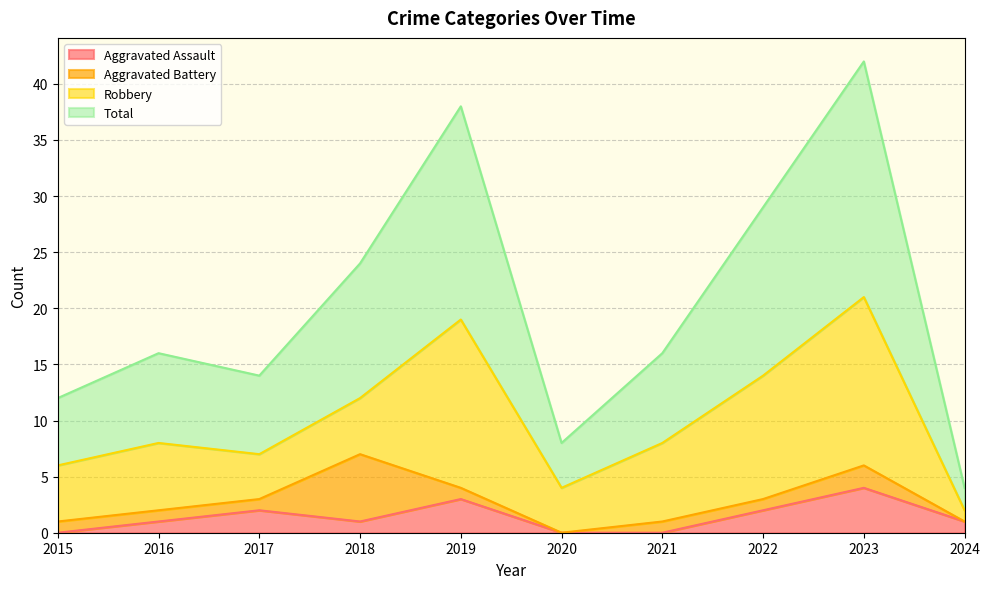

Where does the Aggravated Assault series first go above 1?

2017